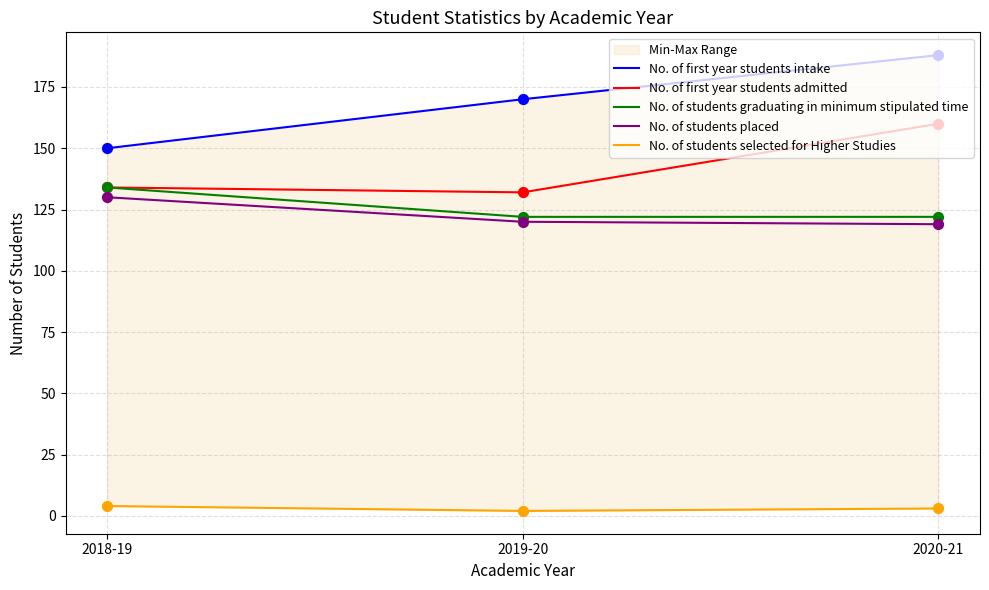

At which category is the sum across all series the highest?

2020-21